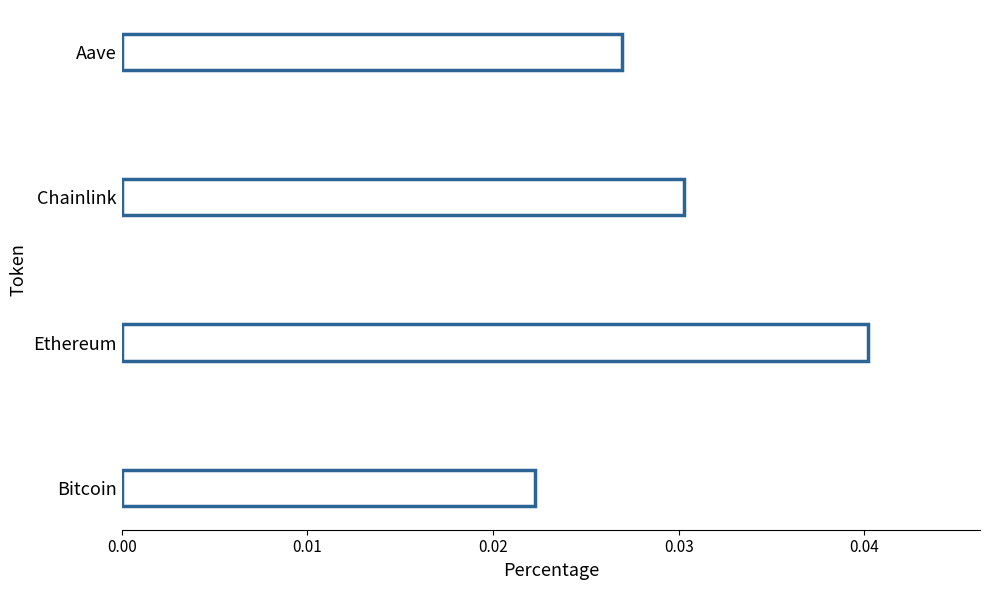

Which label corresponds to the largest value in the chart?

Ethereum